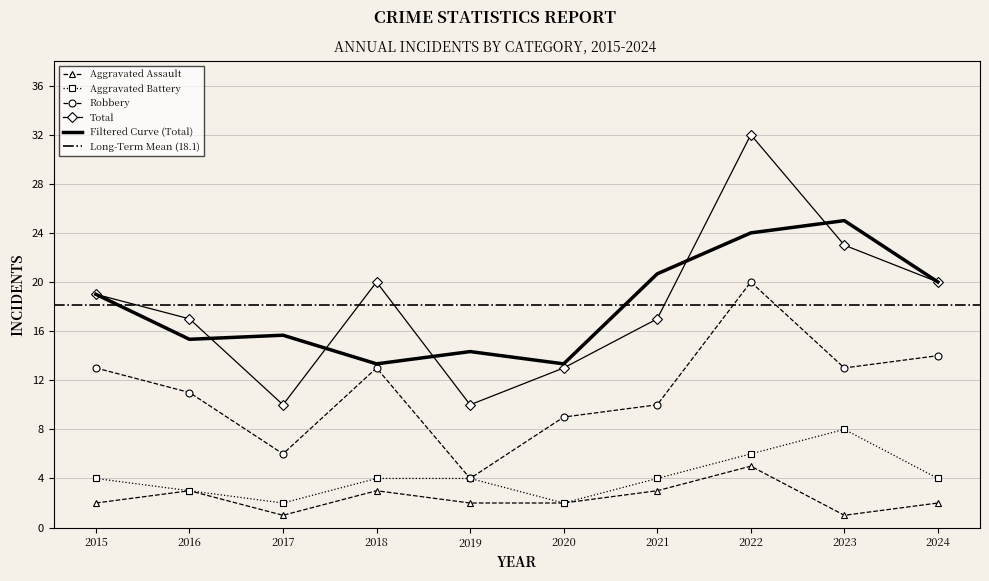

What is the sum of all Robbery values?

113.0